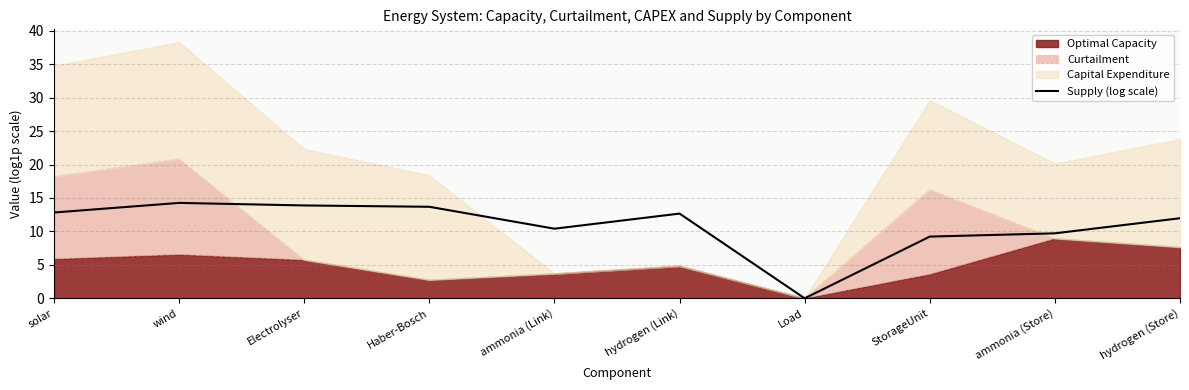

What is the label of the 6th point from the right?

ammonia (Link)